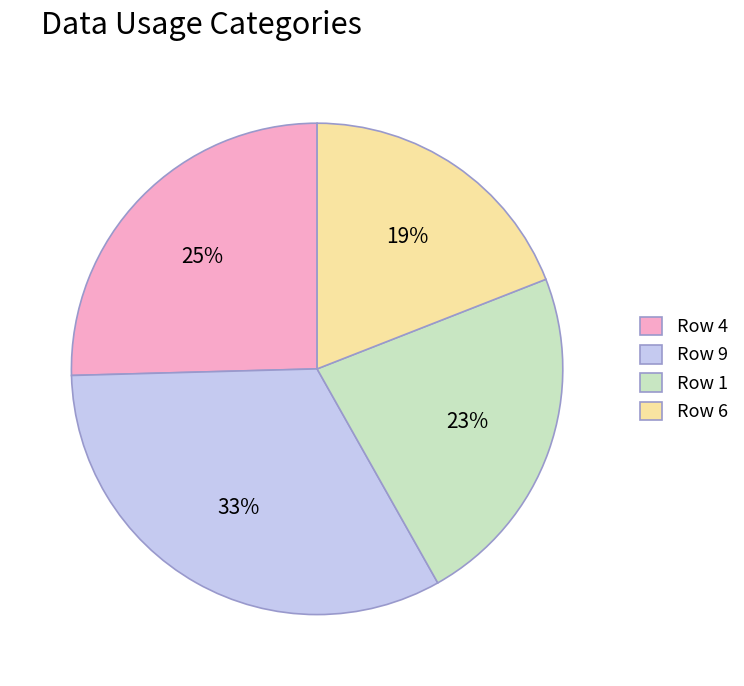

Which slice is the largest?

Row 9